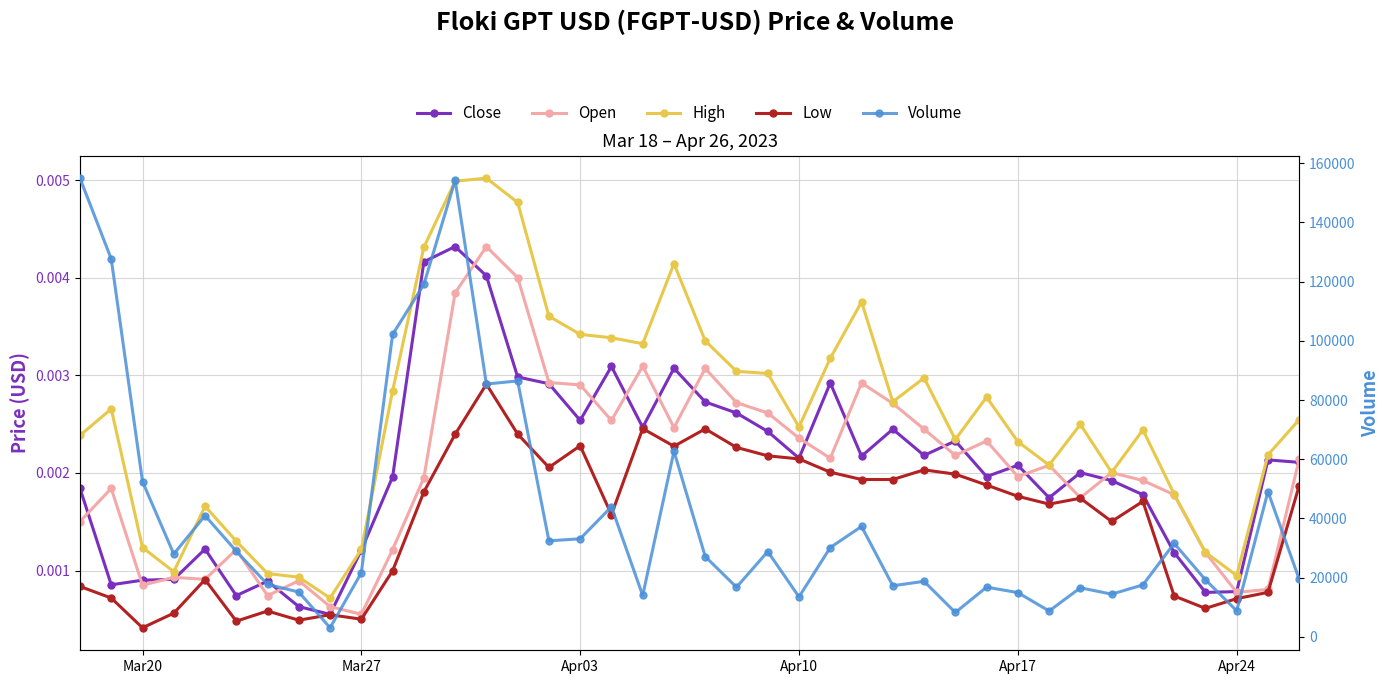

How many interior local peaks does the High series have?

9